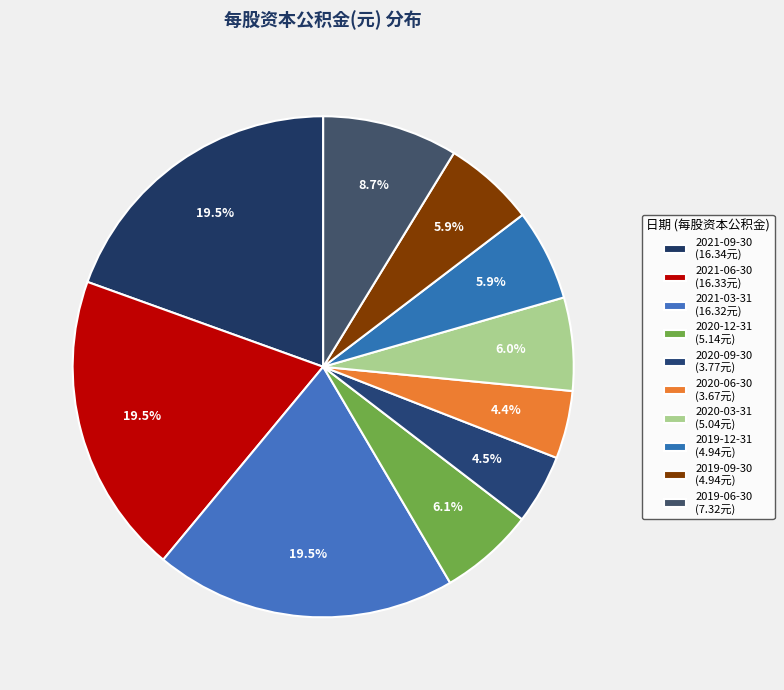

How many segments does this pie chart have?

10